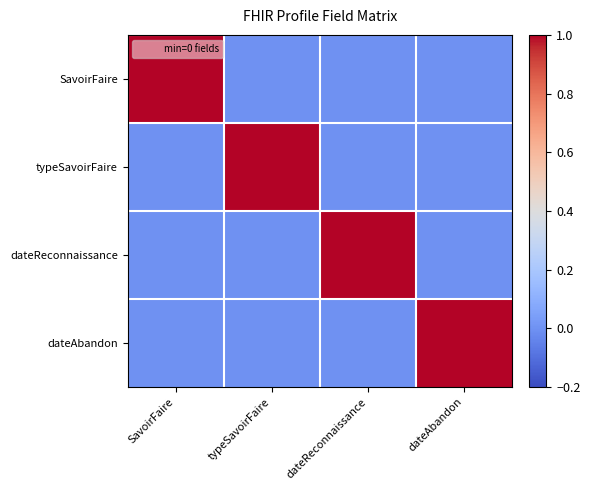

At which category is the sum across all series the highest?

SavoirFaire